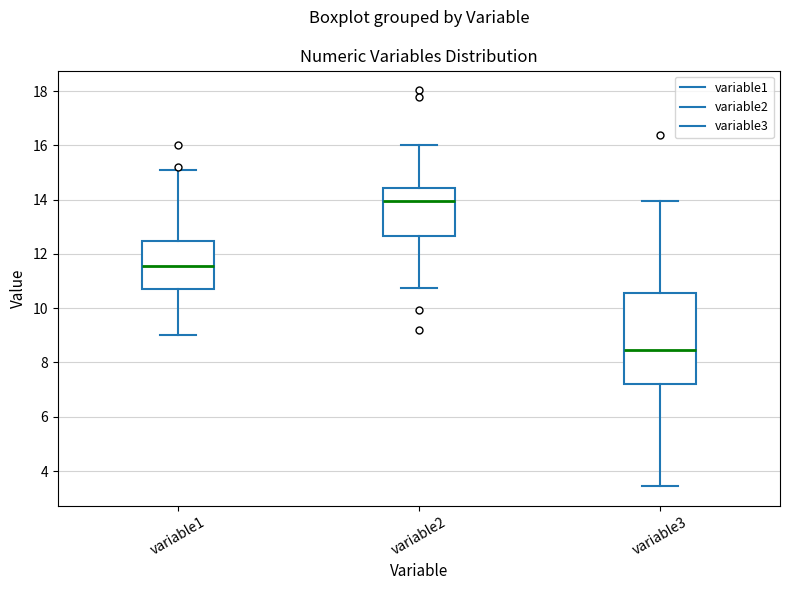

Where is the lower edge of the box for variable3 on the y-axis? The values are not printed on the chart, so give them approximately, as read against the axis.

7.2